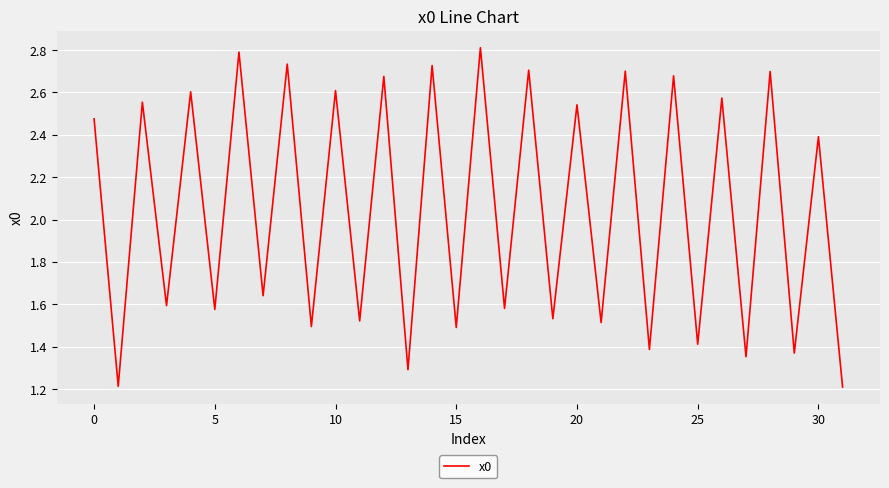

What is the greatest value displayed?

2.8